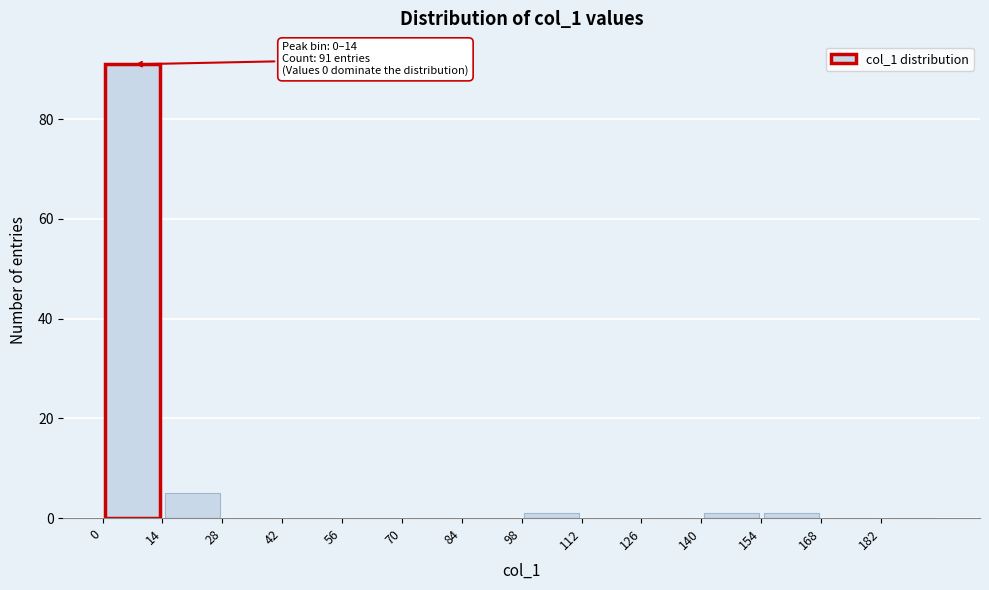

Which range on the x-axis has the tallest bar?

0 to 14